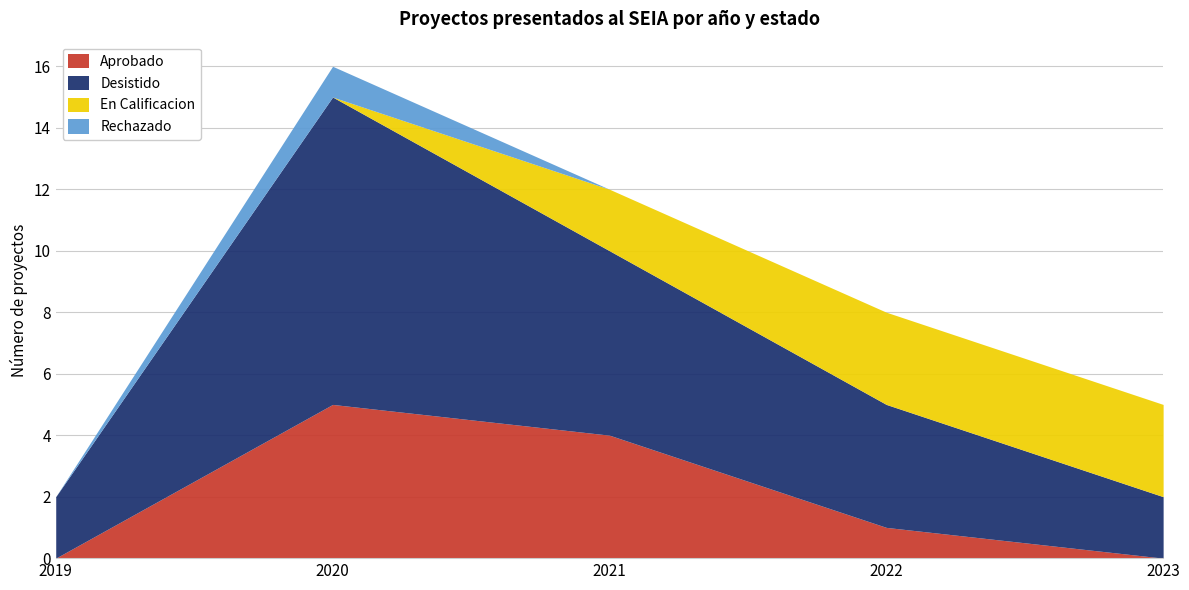

What is the difference between the second highest and minimum values in the Desistido series?

4